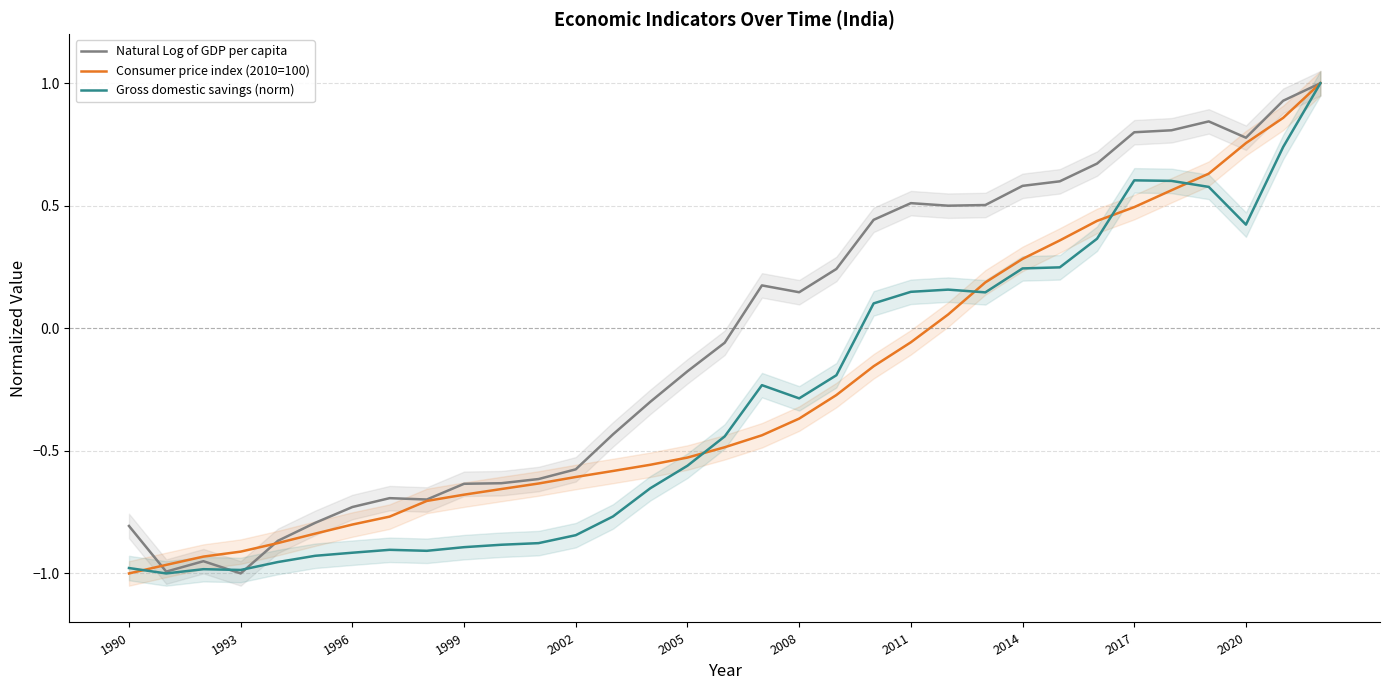

What is the minimum value for Gross domestic savings (norm)?

-1.0